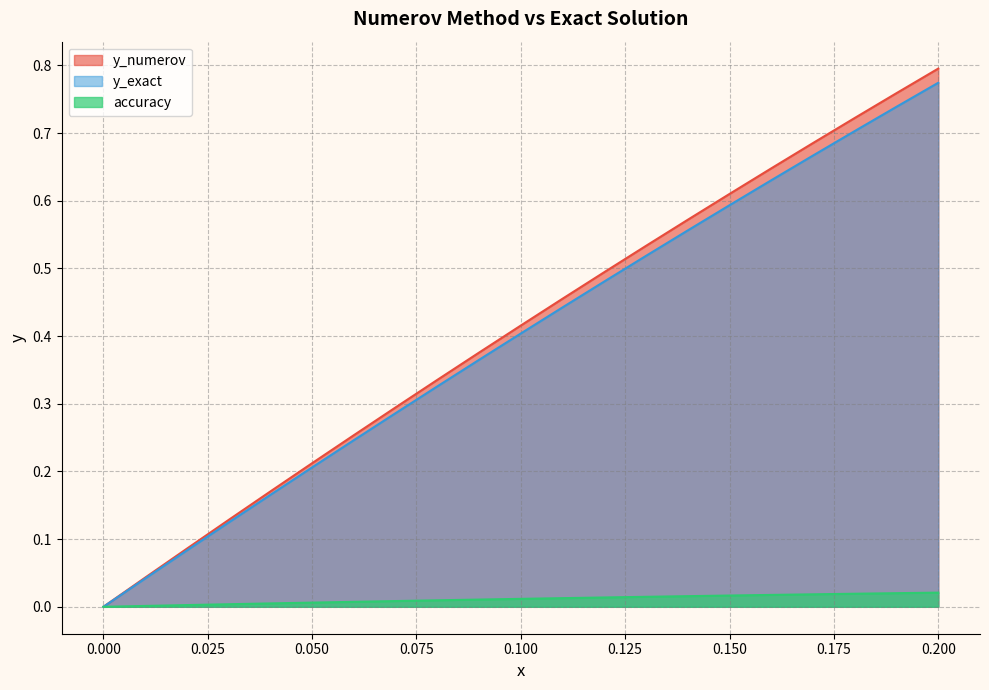

List the series in order of their peak value, highest first.

y_numerov, y_exact, accuracy